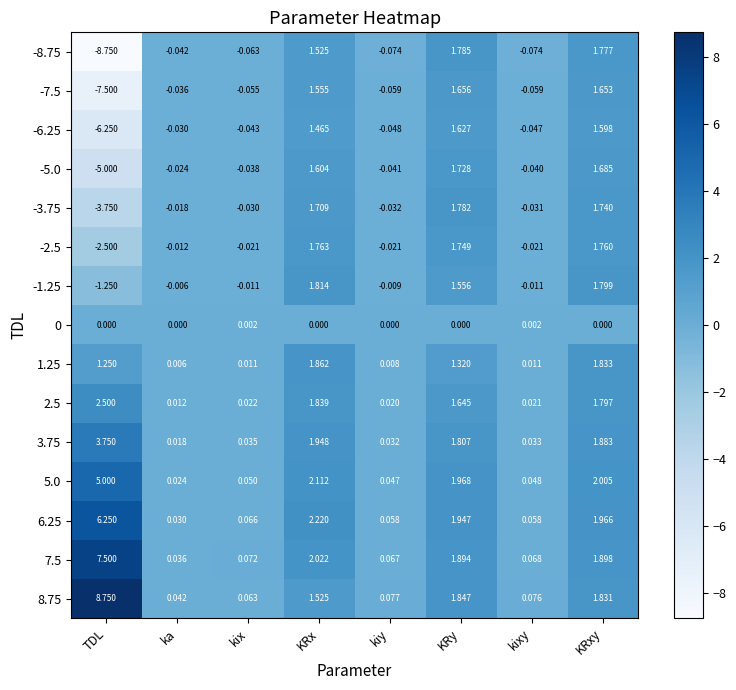

Which series has the largest total across all categories?

8.75